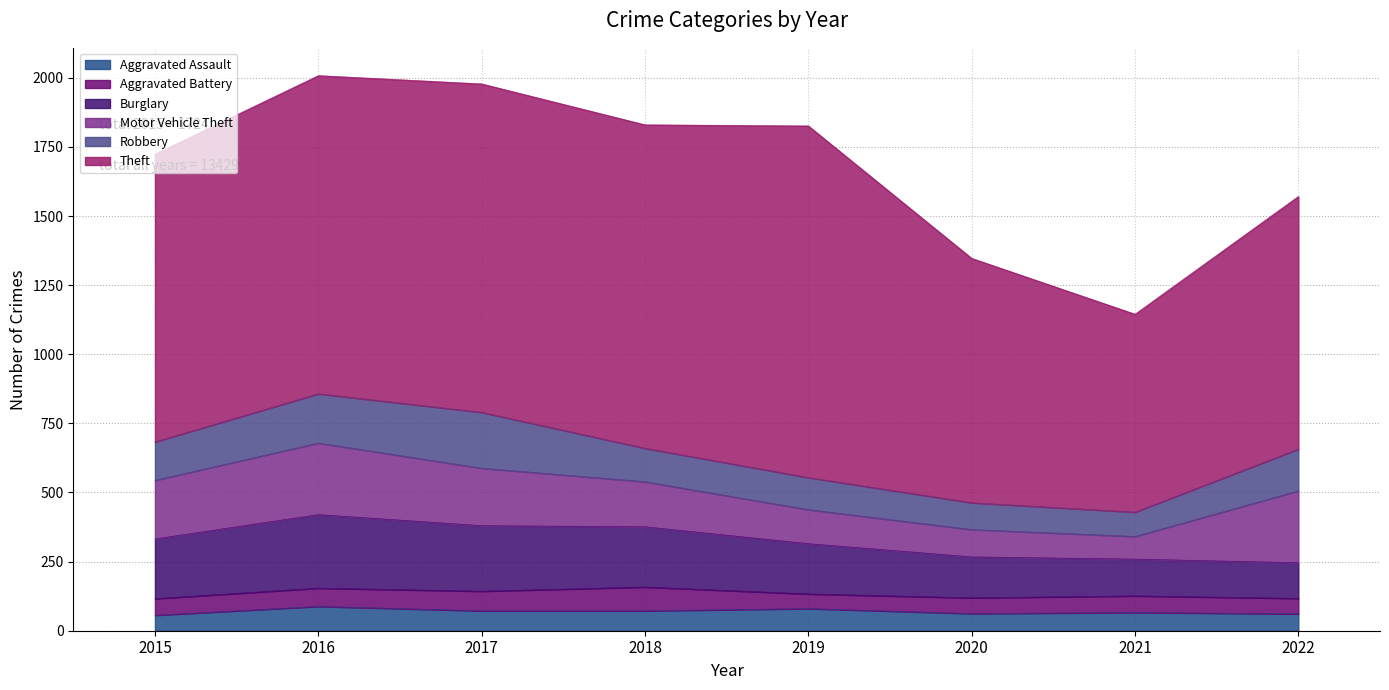

Rank the series by their maximum value, from lowest to highest.

Aggravated Battery, Aggravated Assault, Robbery, Motor Vehicle Theft, Burglary, Theft